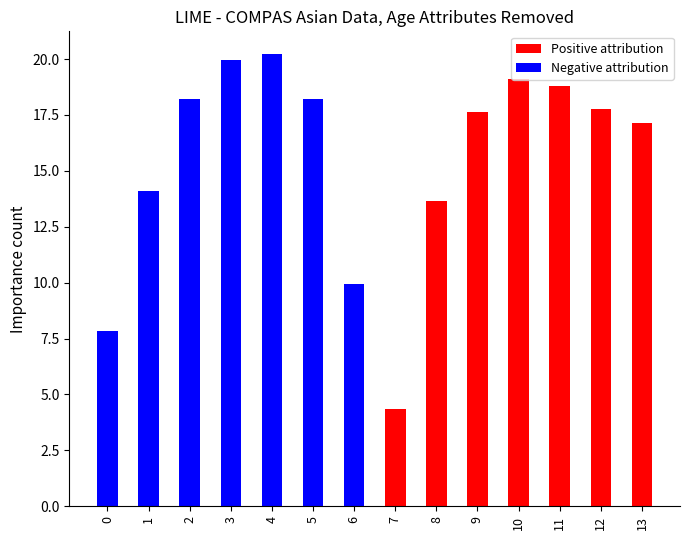

How many bars are there in each group?

2